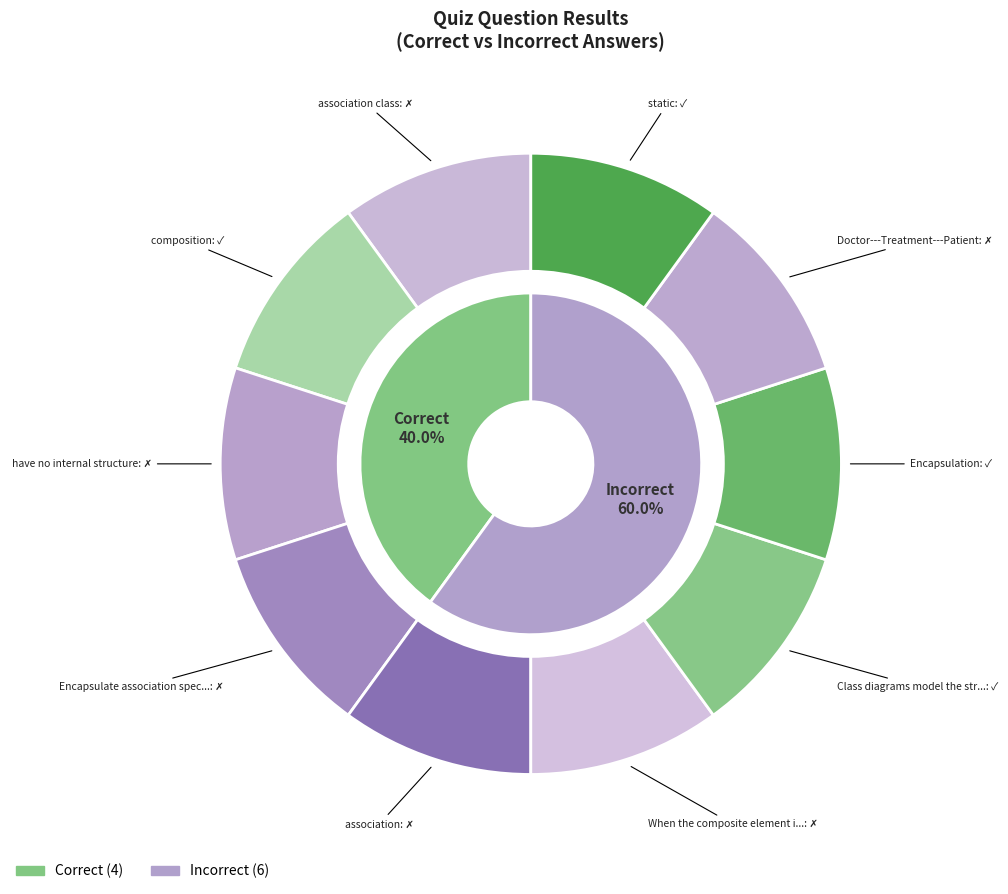

Do static and Encapsulation together represent more than half of the pie?

No